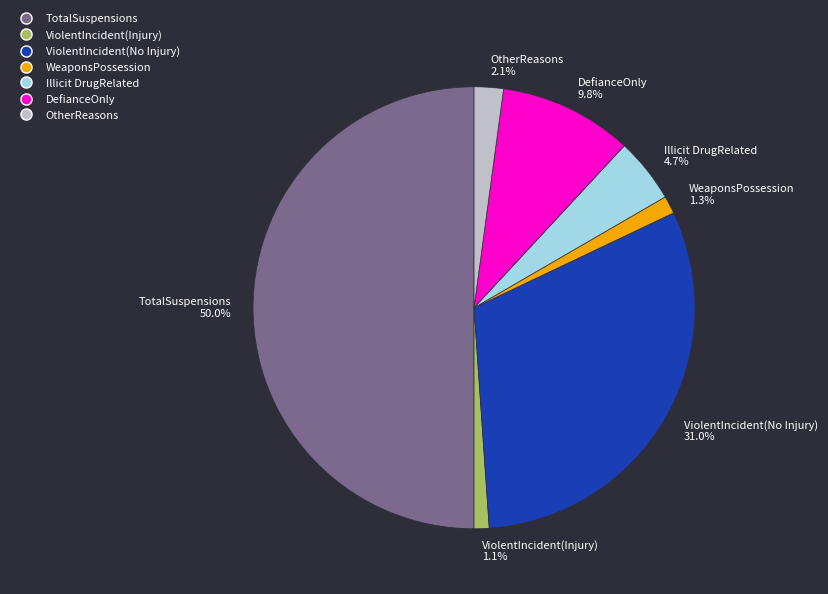

What is the largest slice in the pie chart?

TotalSuspensions